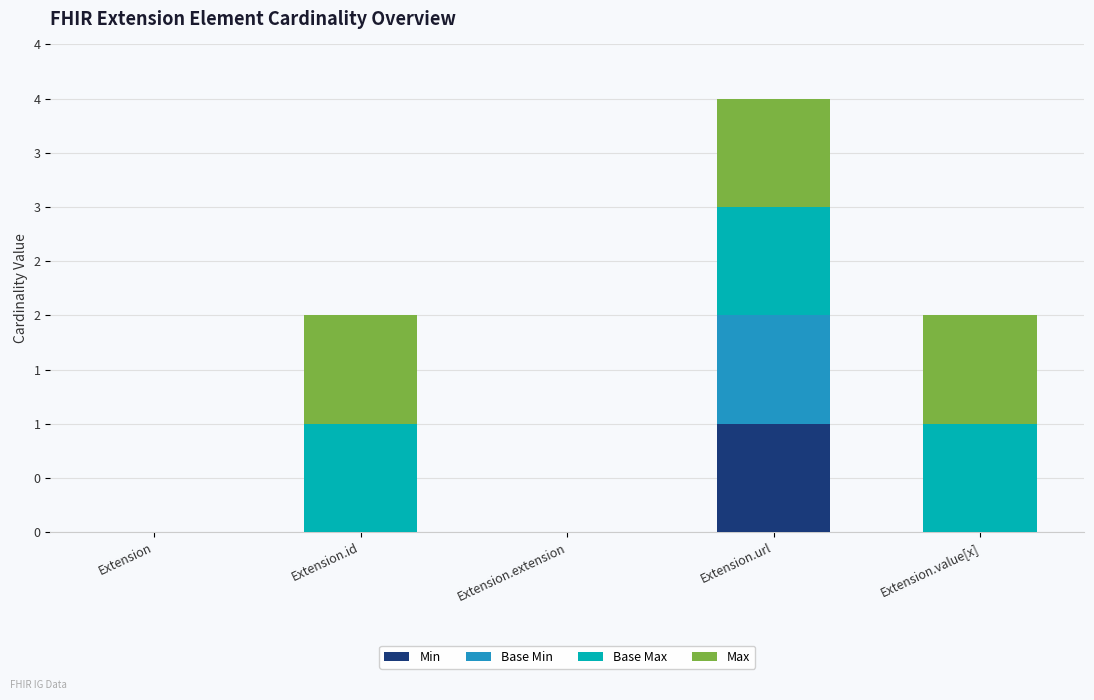

Which has a higher value, Extension or Extension.value[x]?

Extension